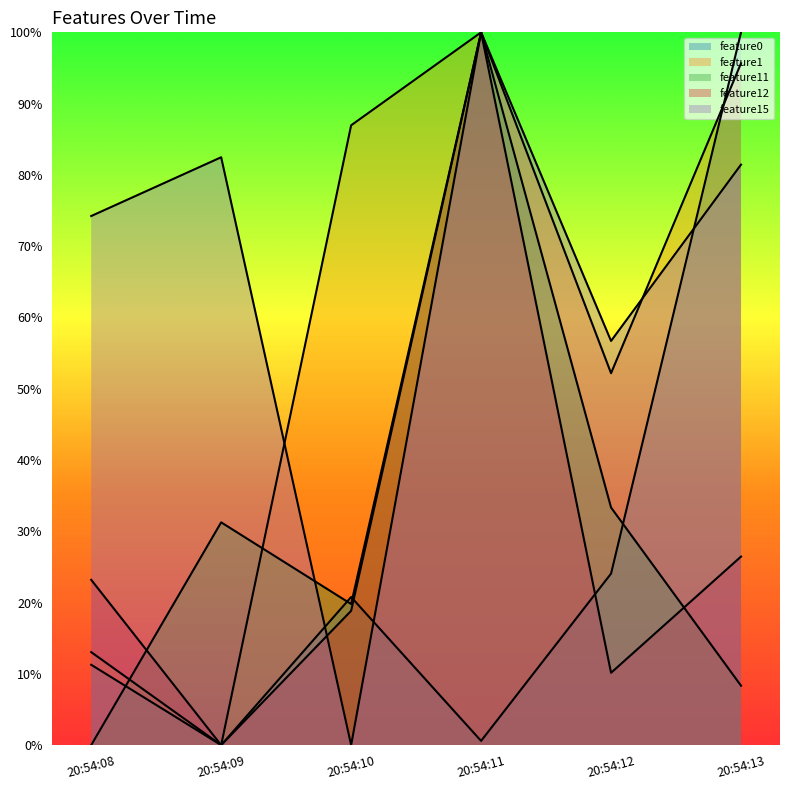

The feature15 series shows 0.0 at 20:54:10. True or false?

True